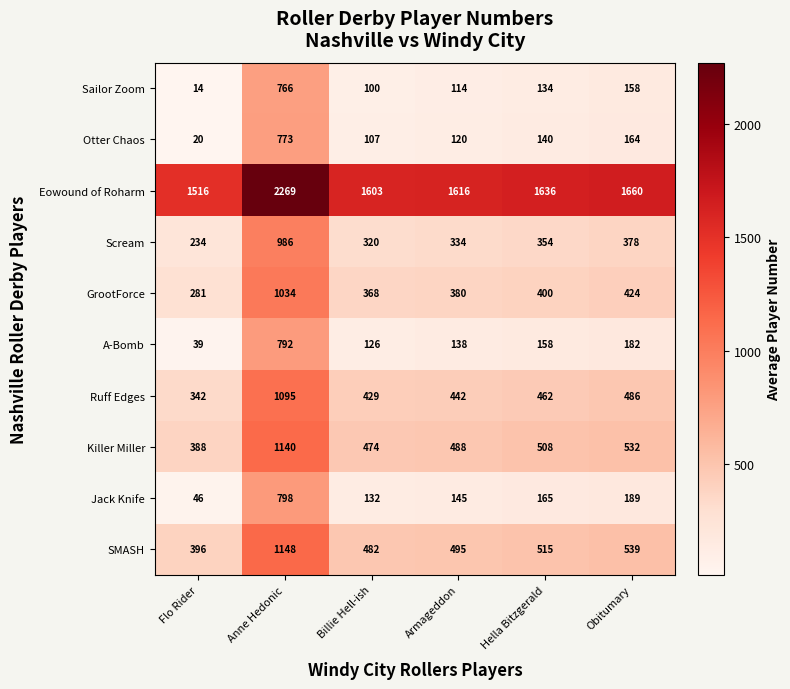

At which label does Killer Miller first exceed 508?

Anne Hedonic